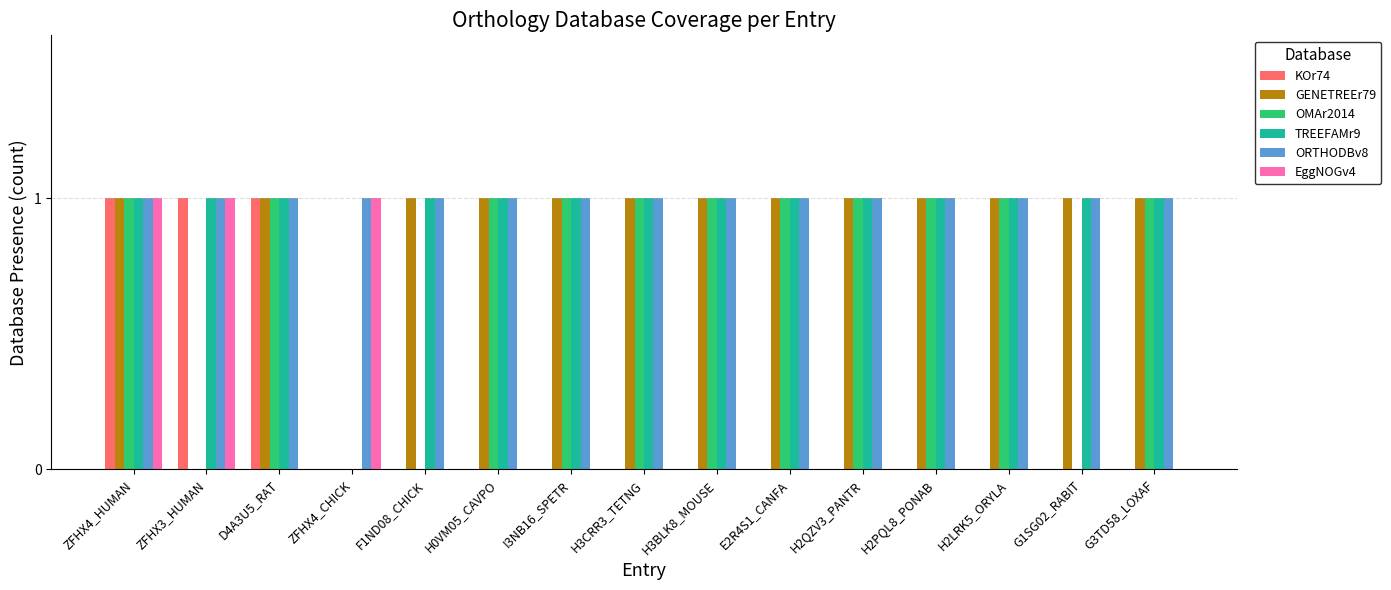

Is it true that KOr74 equals 1 at D4A3U5_RAT?

True